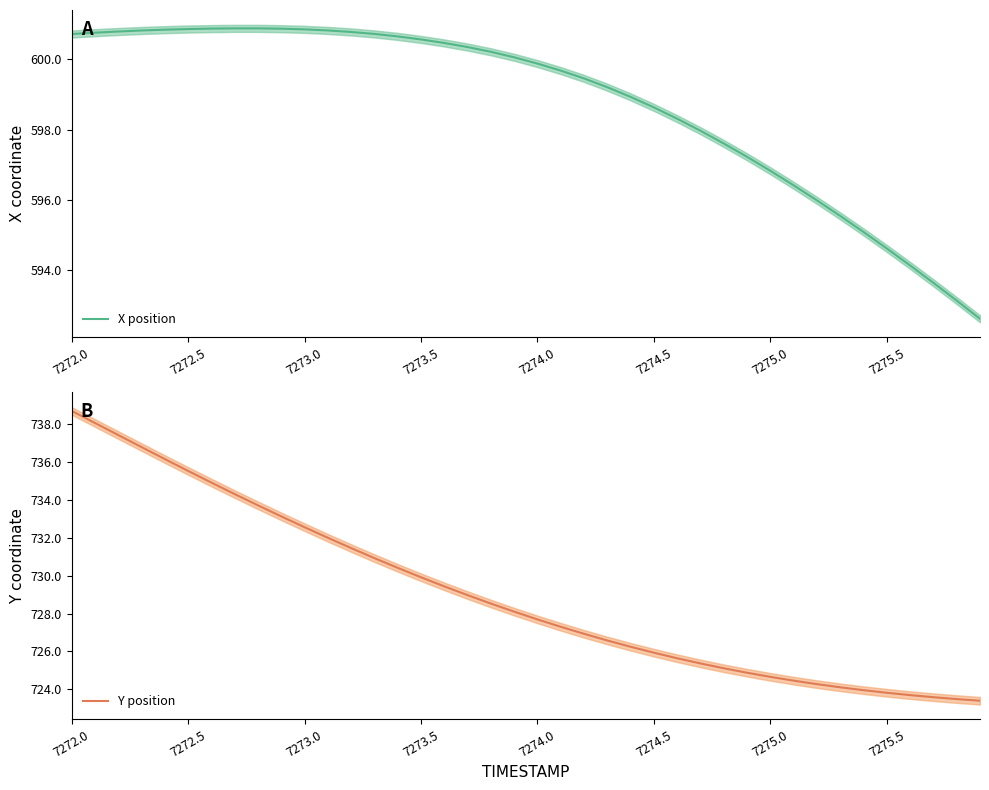

What value does the X position series have at 7275.0?

596.8